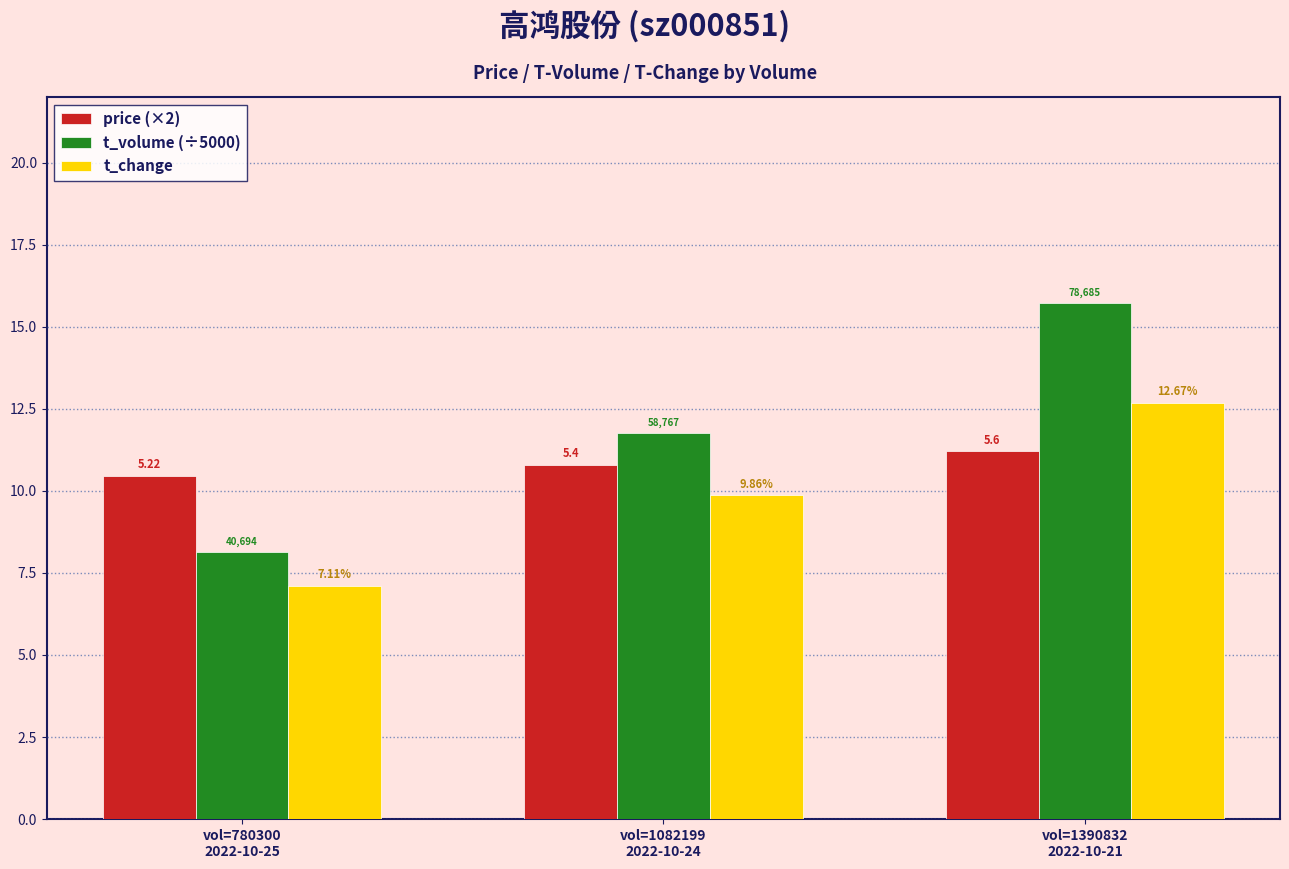

The value of price (×2) at vol=1082199
2022-10-24 is 2.7. True or false?

False